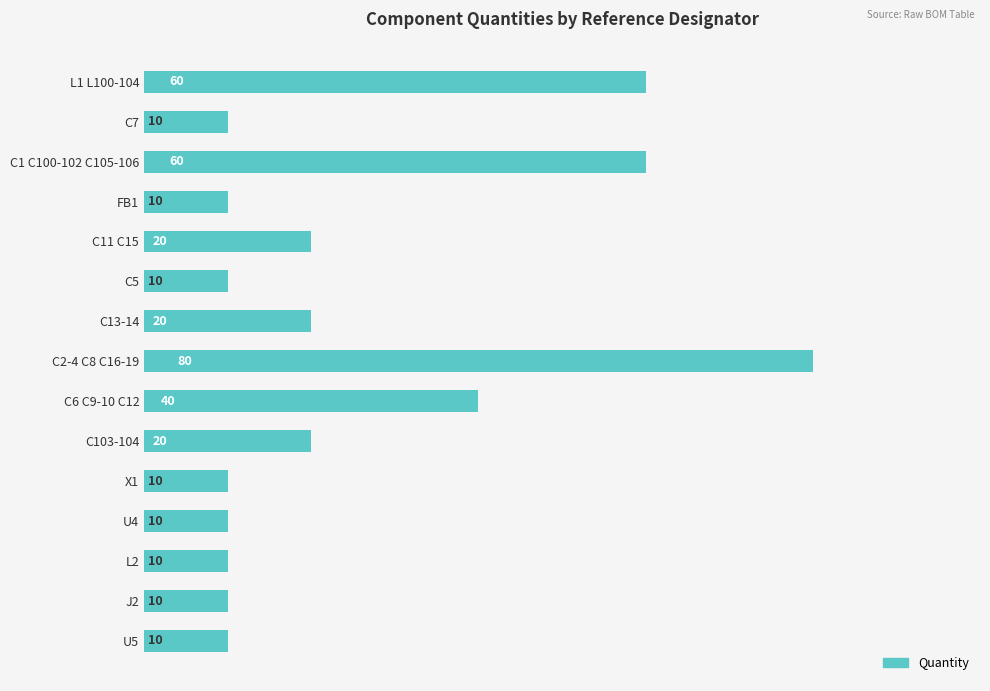

What is the minimum value shown in the chart?

10